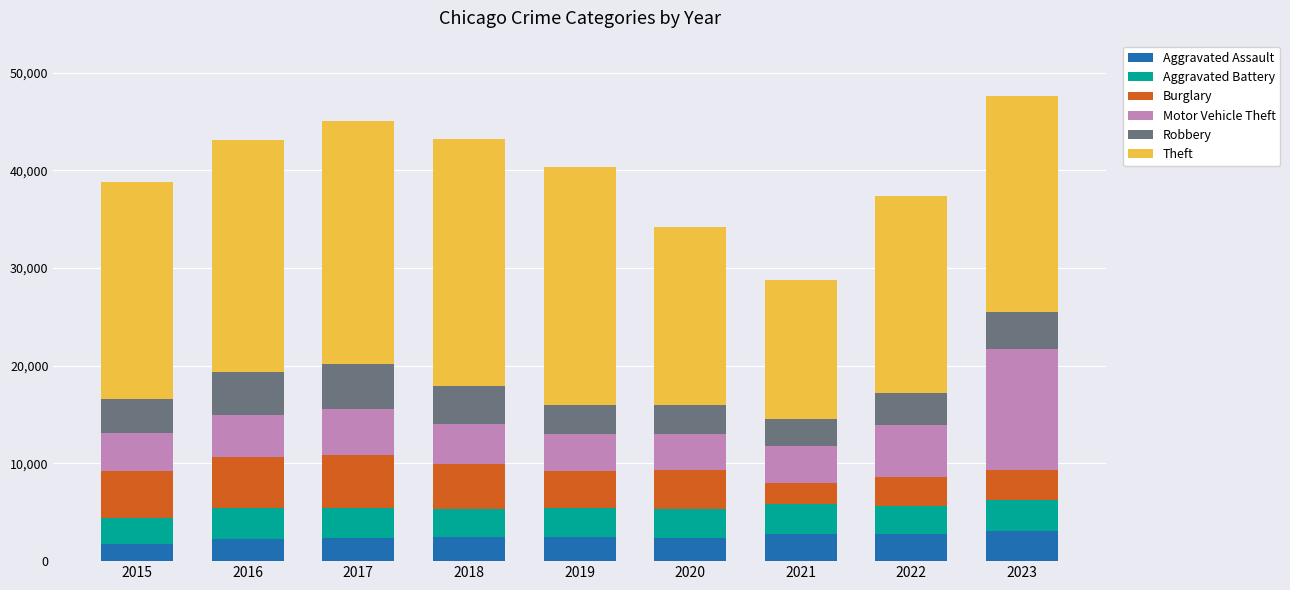

What is the minimum value for Aggravated Assault?

1764